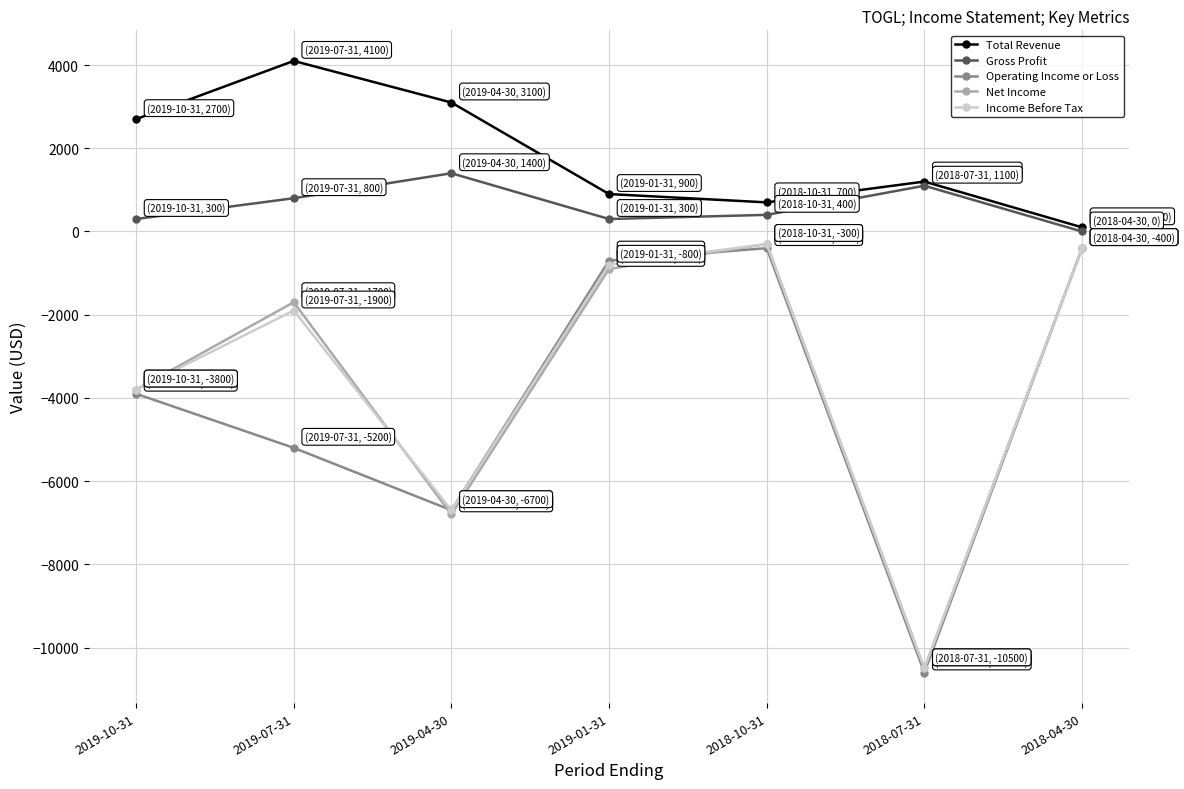

True or false: Gross Profit and Operating Income or Loss cross at least once.

False